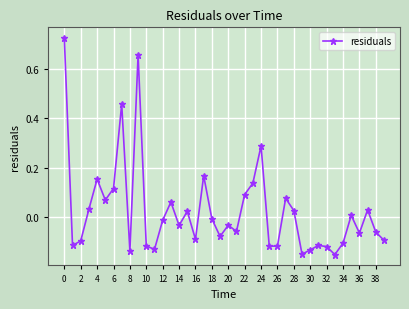

What is the difference between the maximum and second lowest values?

0.9